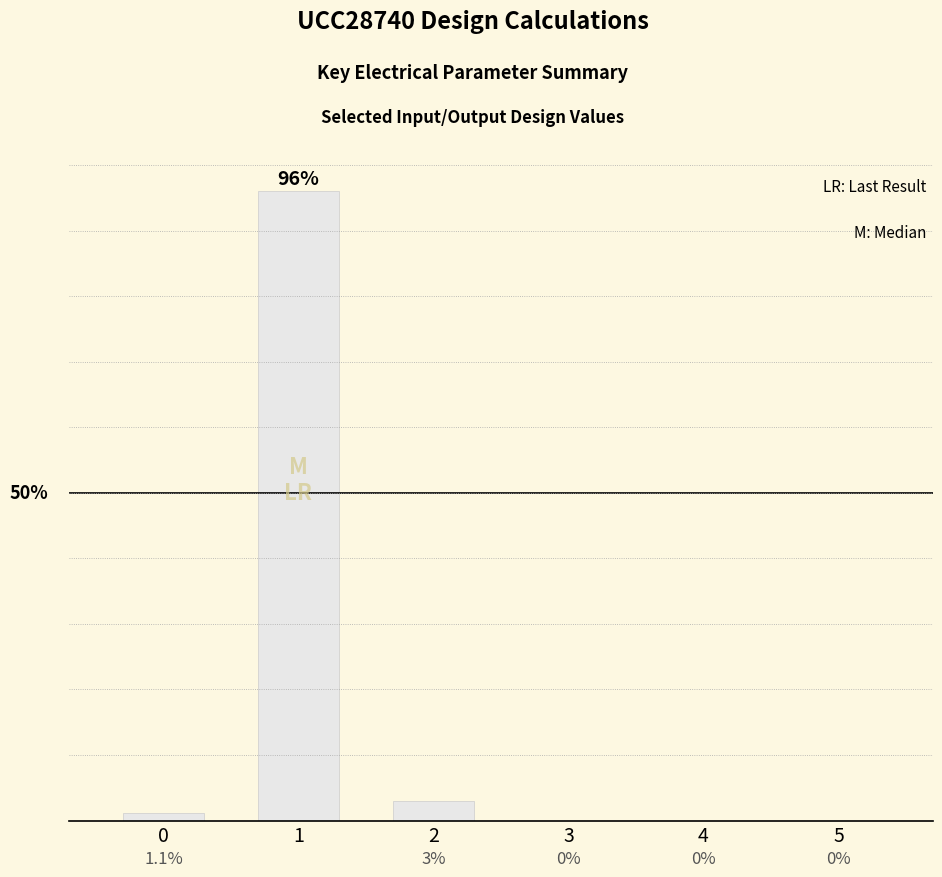

Which category has the highest value across all series?

1